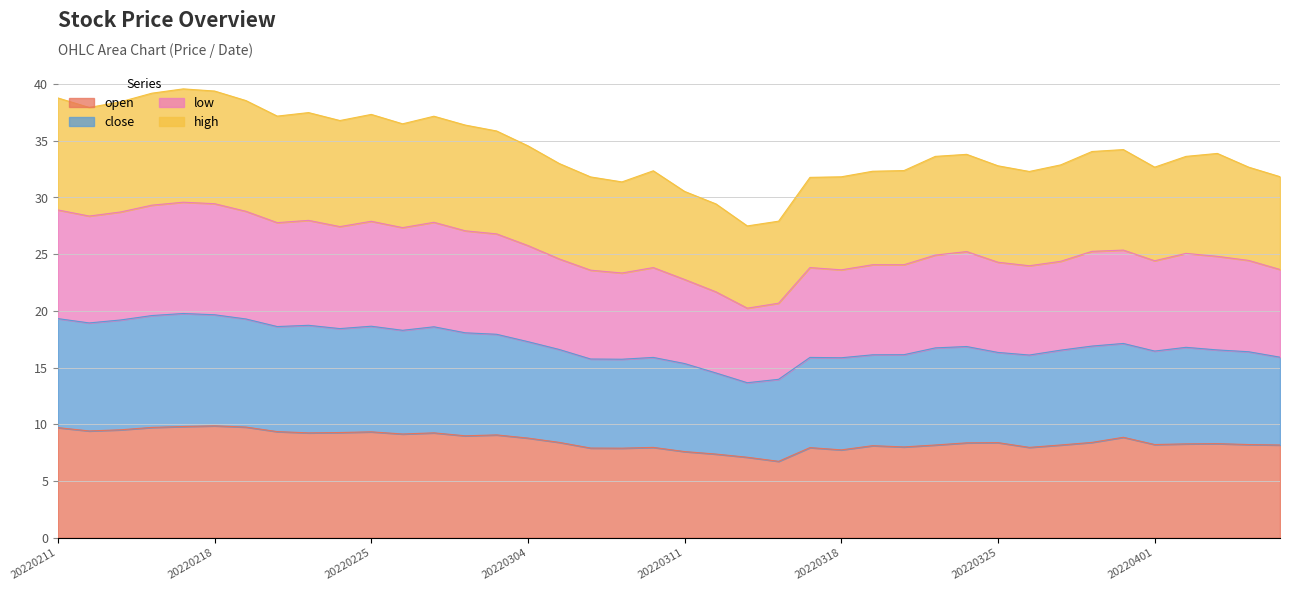

What is the minimum value for open?

6.7